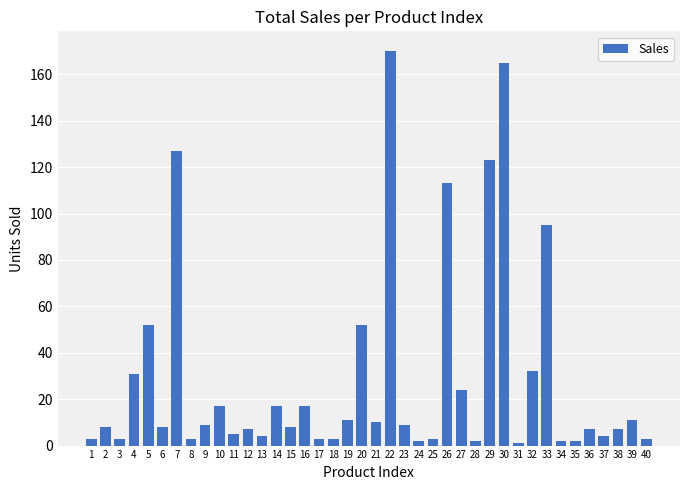

Reading left to right, what are all the values shown in this chart?

3	8	3	31	52	8	127	3	9	17	5	7	4	17	8	17	3	3	11	52	10	170	9	2	3	113	24	2	123	165	1	32	95	2	2	7	4	7	11	3